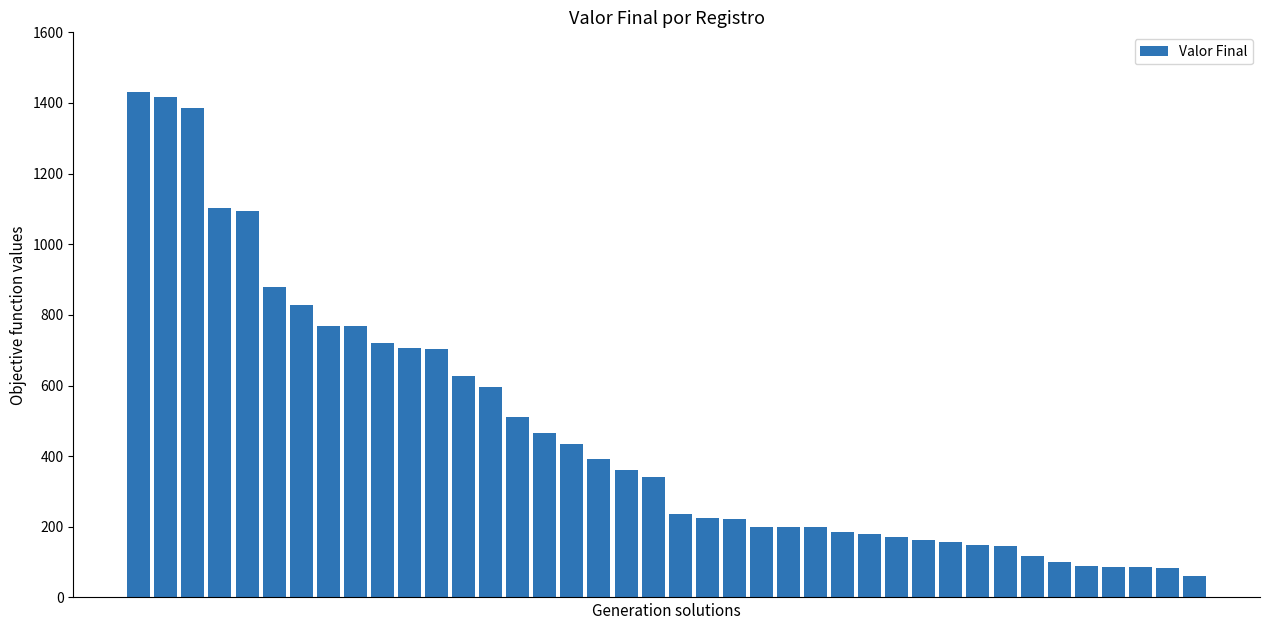

What is the average value?

465